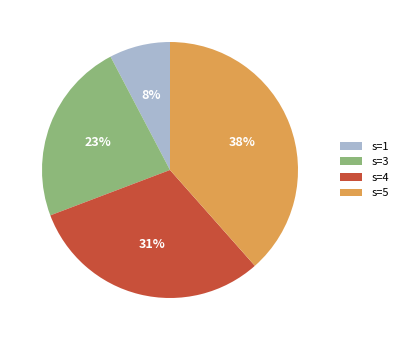

Which has a higher value, s=4 or s=1?

s=4